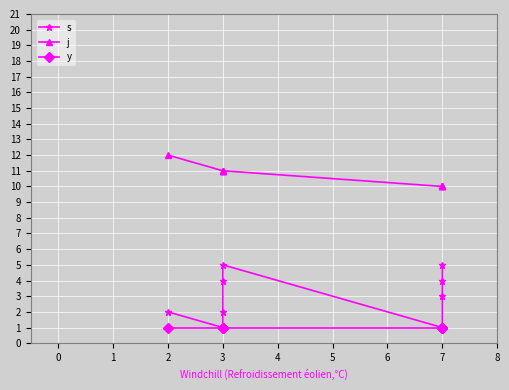

List the series in order of their peak value, highest first.

j, s, y